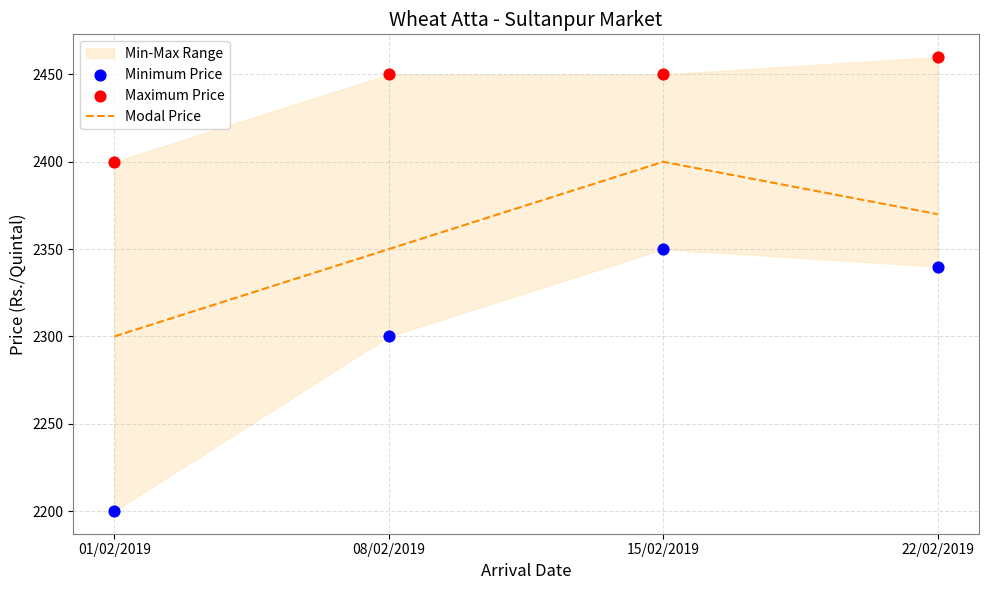

Which series contains the lowest Y value?

Minimum Price